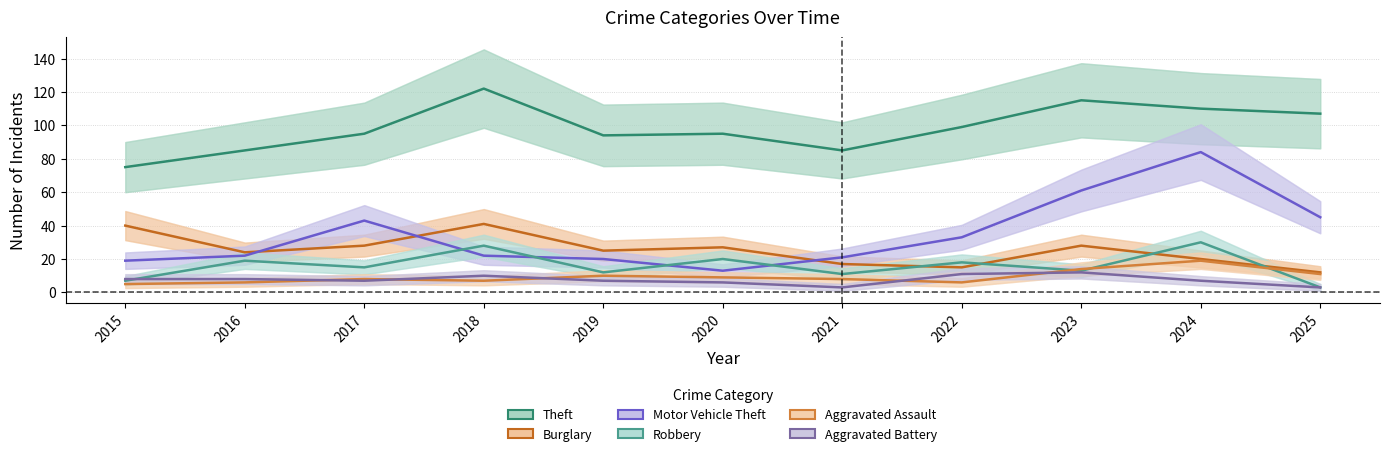

Is this an area chart (filled region under the line)?

No